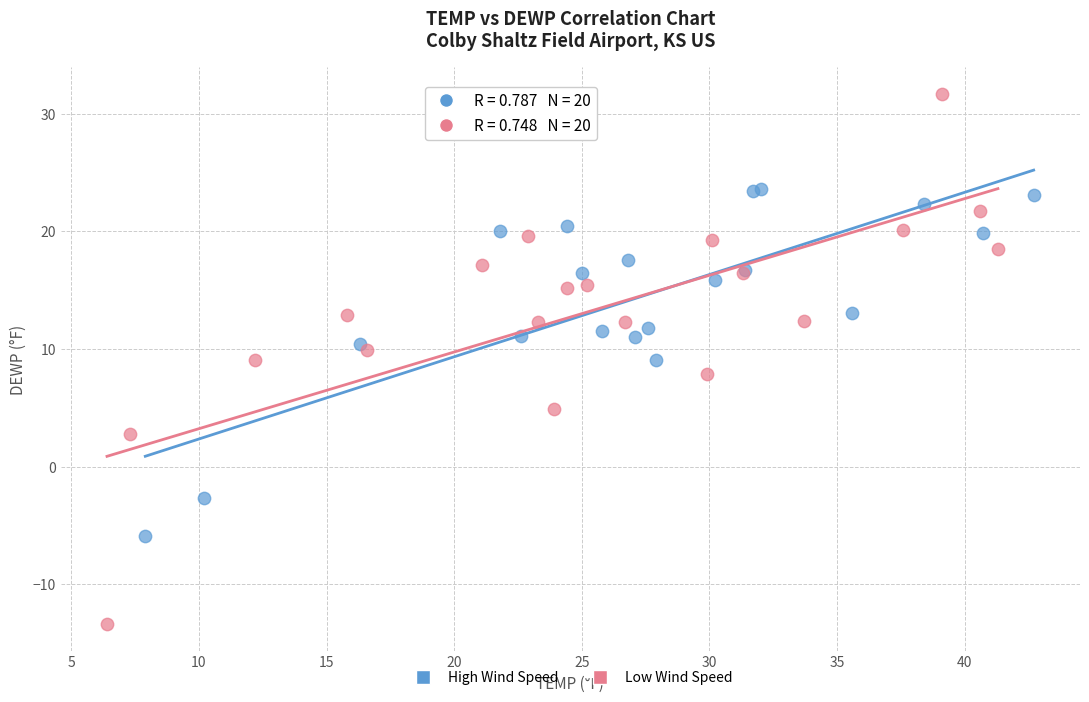

Which series contains the highest Y value?

Low Wind Speed